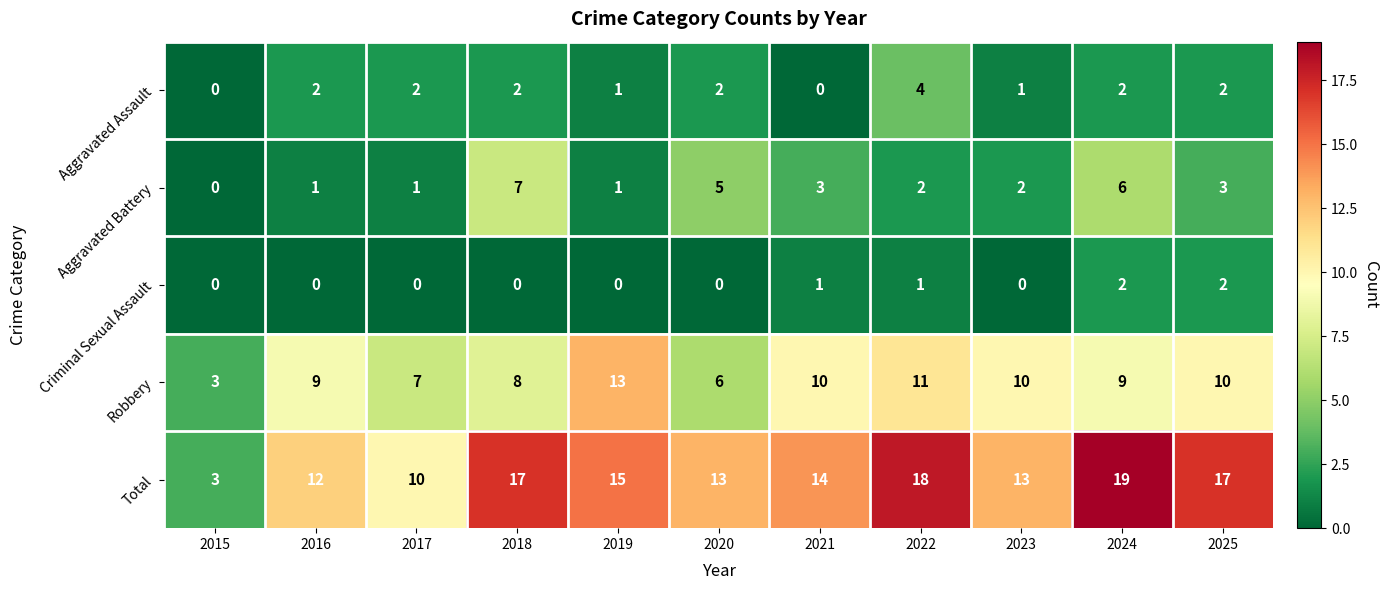

What is the maximum value shown in the chart?

19